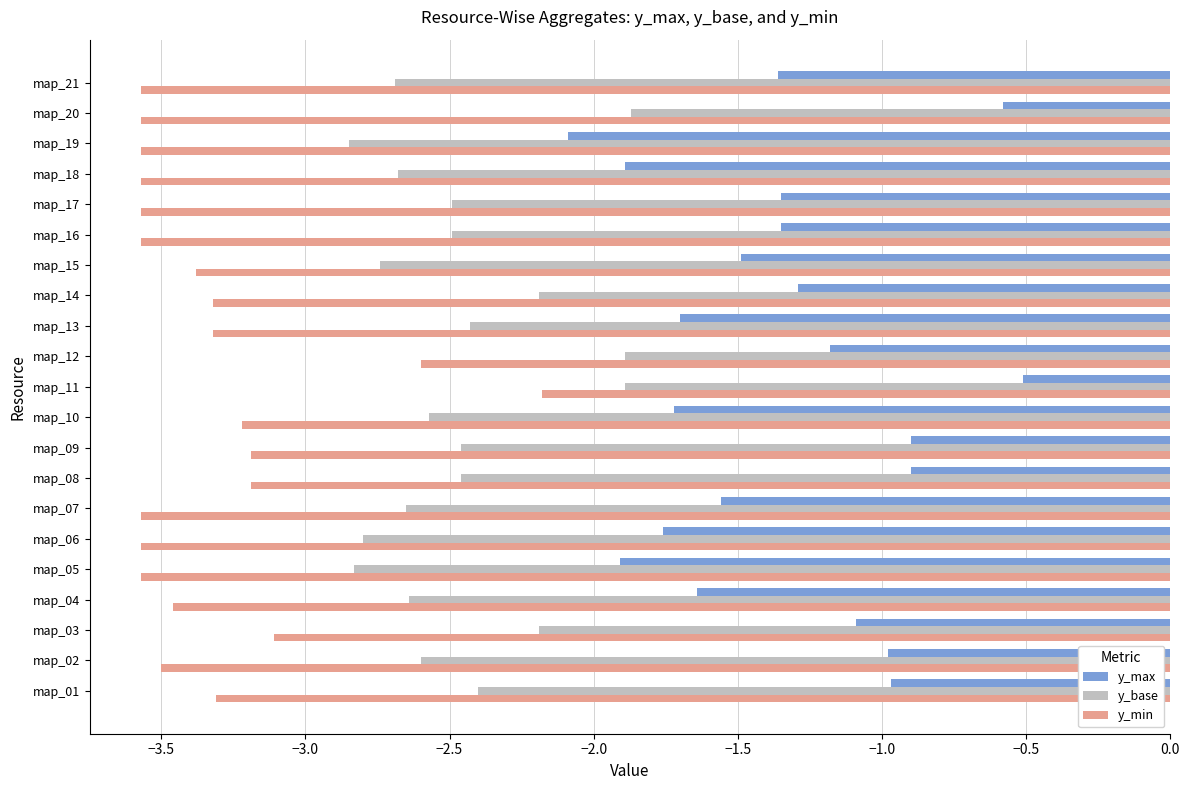

What is the maximum value for y_max?

-0.5